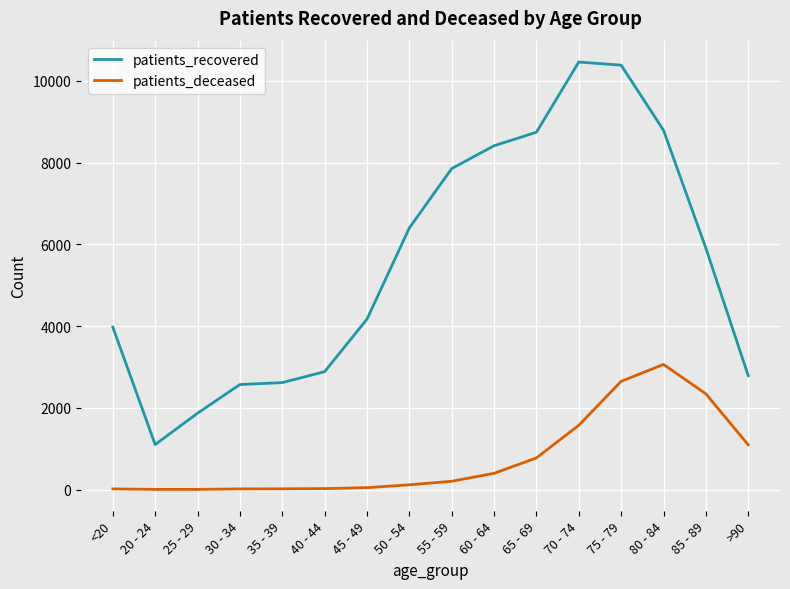

What is the sum of all patients_deceased values?

12317